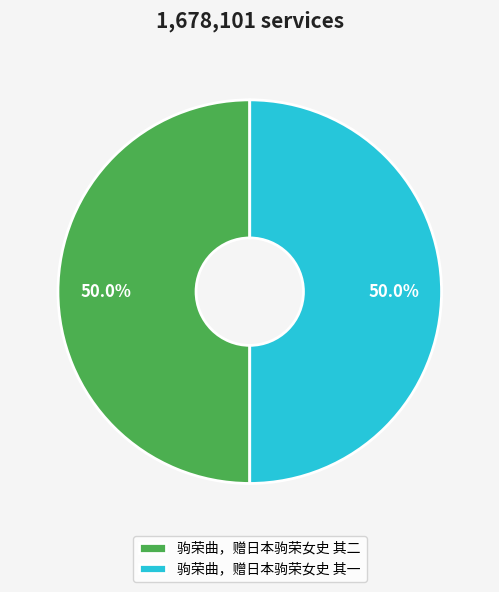

To the nearest percent, what is the average slice percentage?

50%